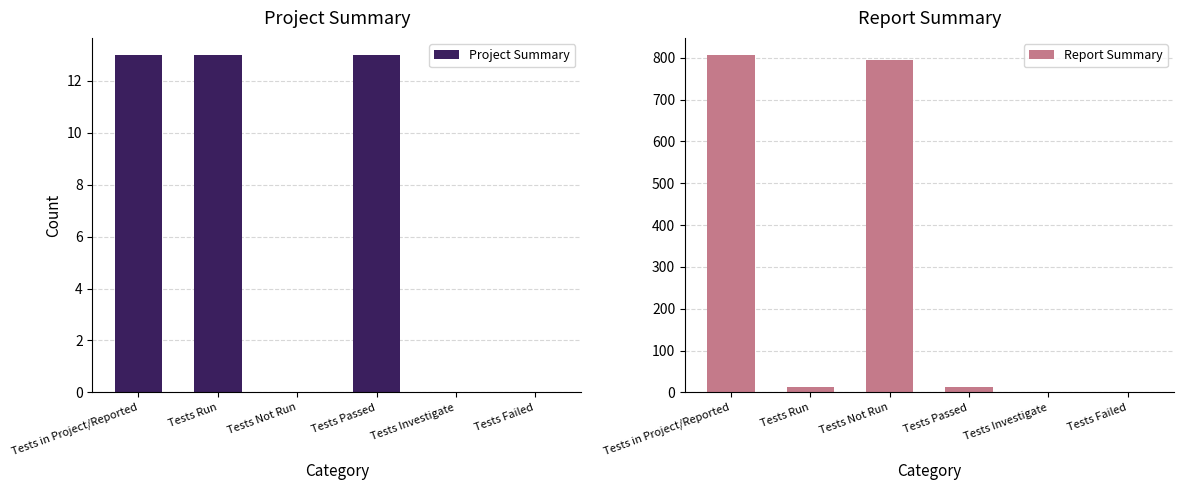

Which series has the largest range (max minus min)?

Report Summary